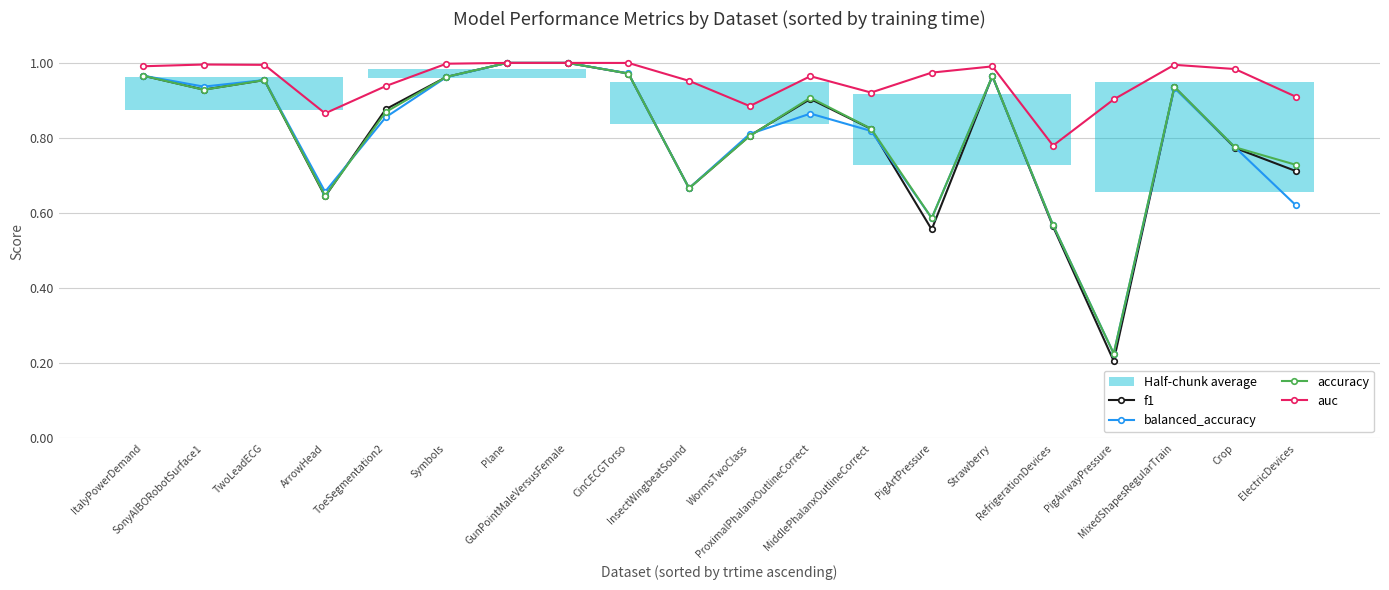

What position from the left is ArrowHead?

4